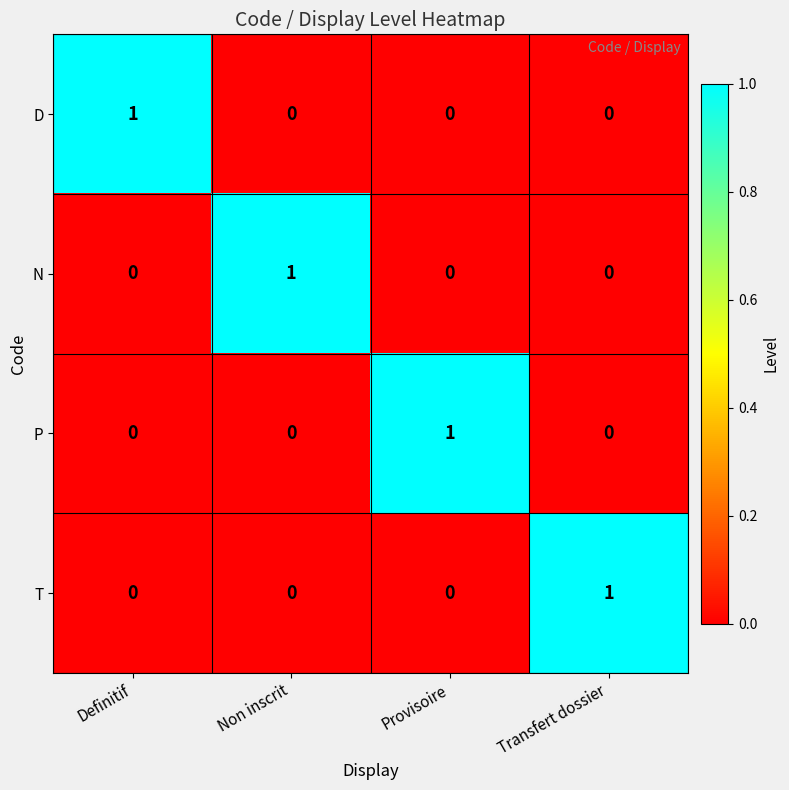

What is the spread (max minus min) of values at Provisoire?

1